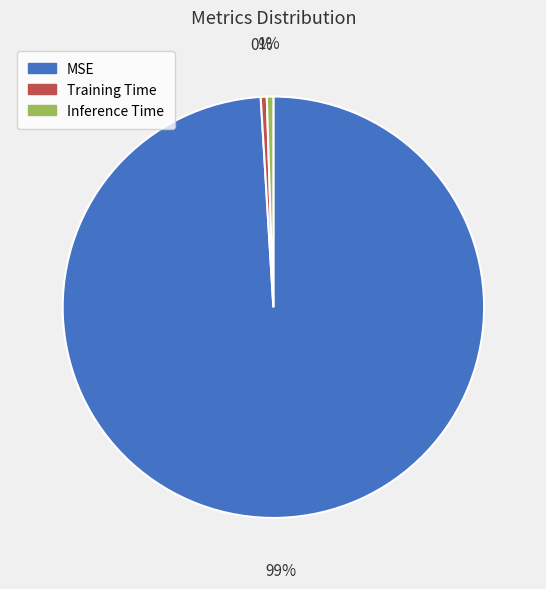

What is the largest slice in the pie chart?

MSE